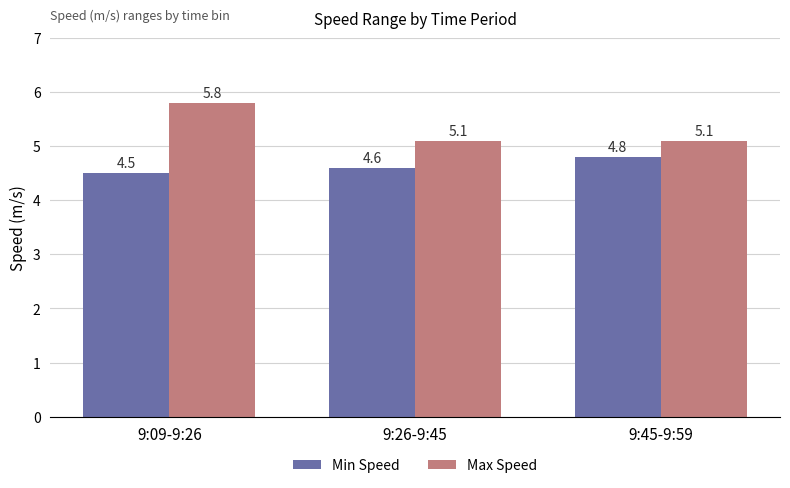

Is the value of Max Speed at 9:09-9:26 greater than the value of Min Speed at 9:45-9:59?

Yes